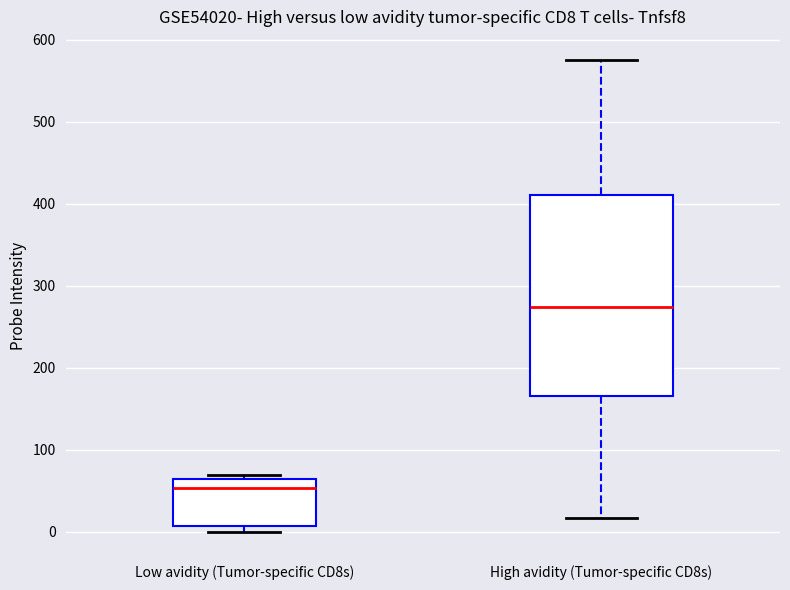

Where does the upper whisker of the box for High avidity (Tumor-specific CD8s) end on the y-axis? The values are not printed on the chart, so give them approximately, as read against the axis.

570